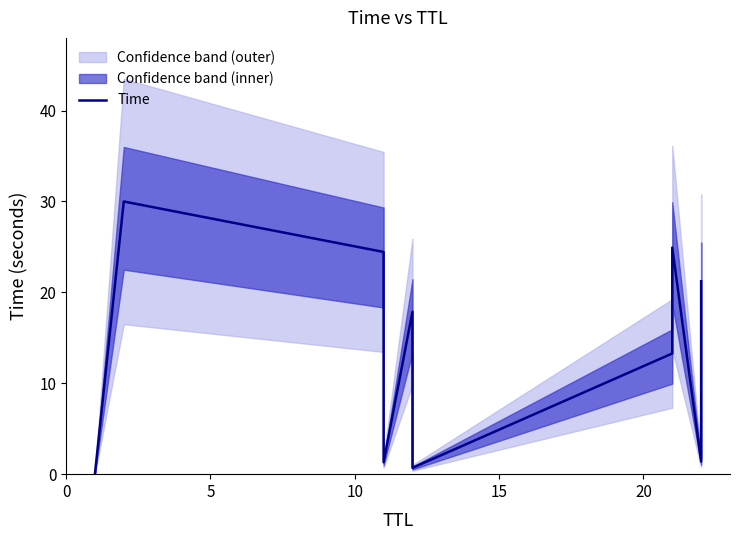

What is the difference between the maximum and second lowest values?

29.3